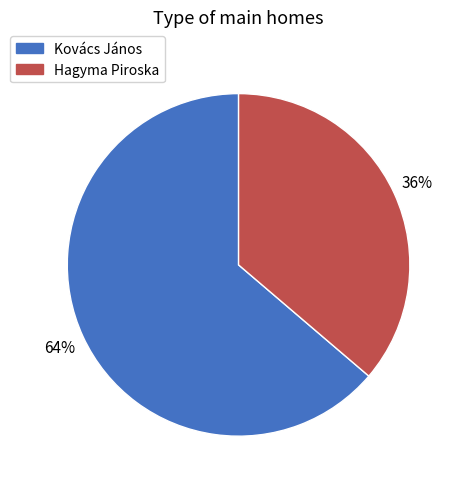

How many slices are in this pie chart?

2